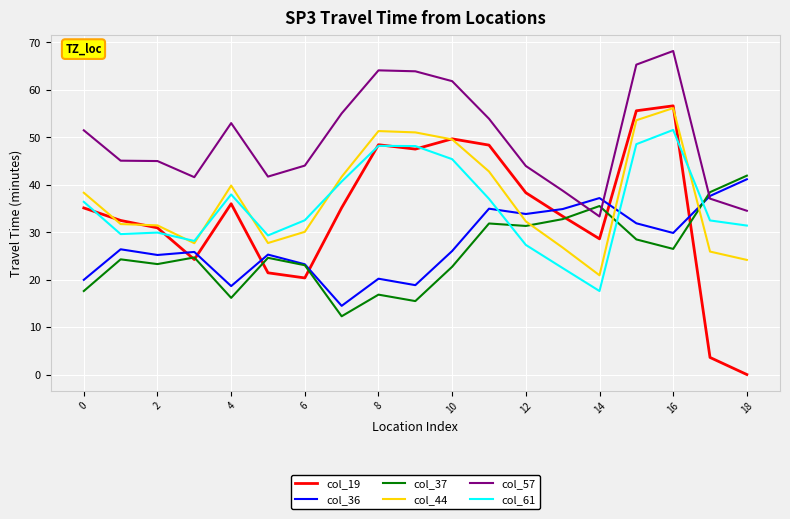

How many lines are shown in the chart?

6